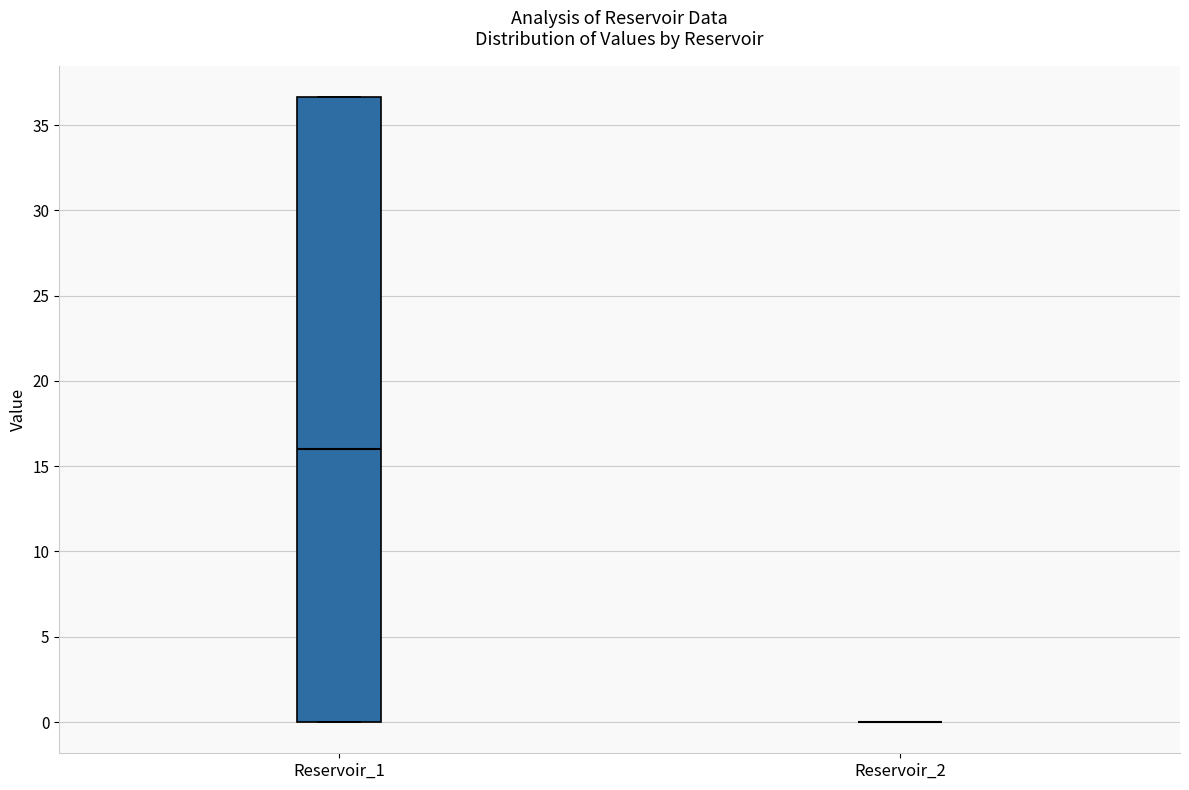

Which box is the tallest, from its lower edge to its upper edge?

Reservoir_1